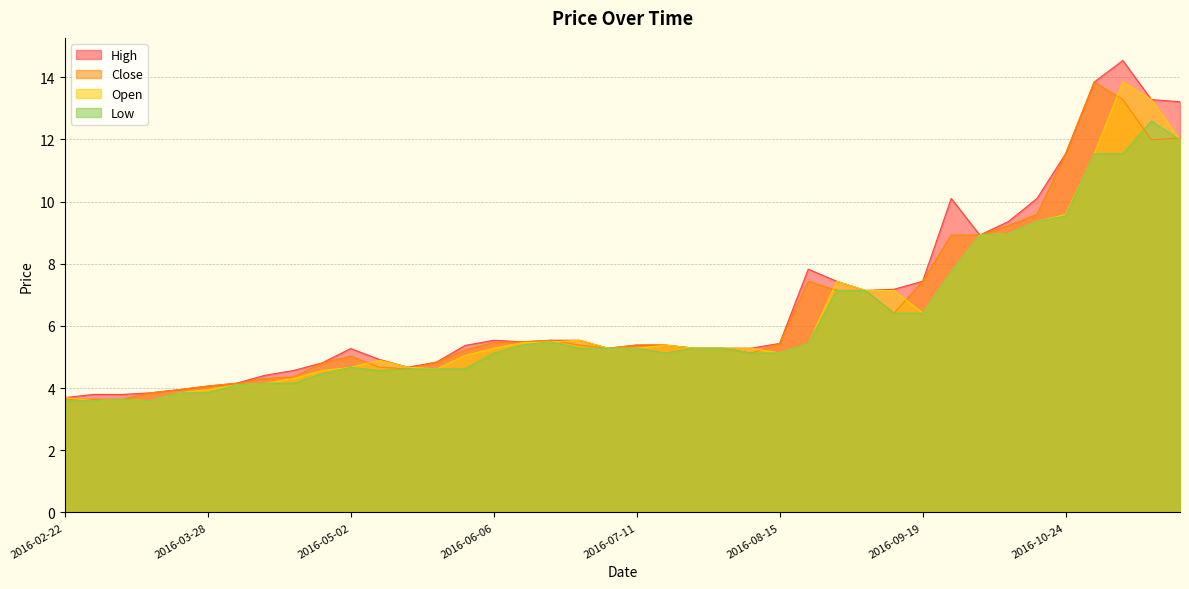

Between 2016-10-31 and 2016-05-30, which is larger?

2016-10-31